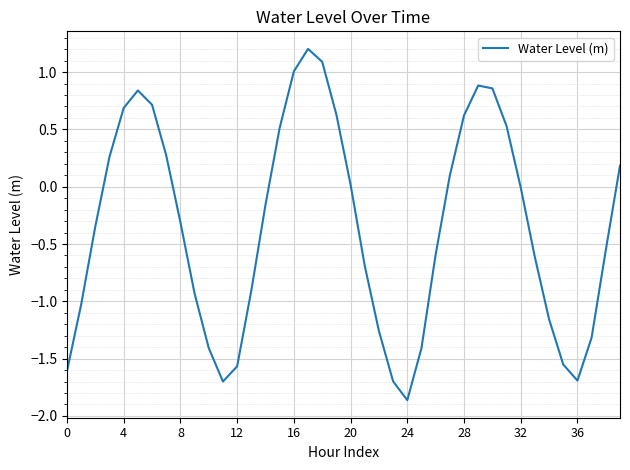

What is the difference between the maximum and minimum values?

3.1